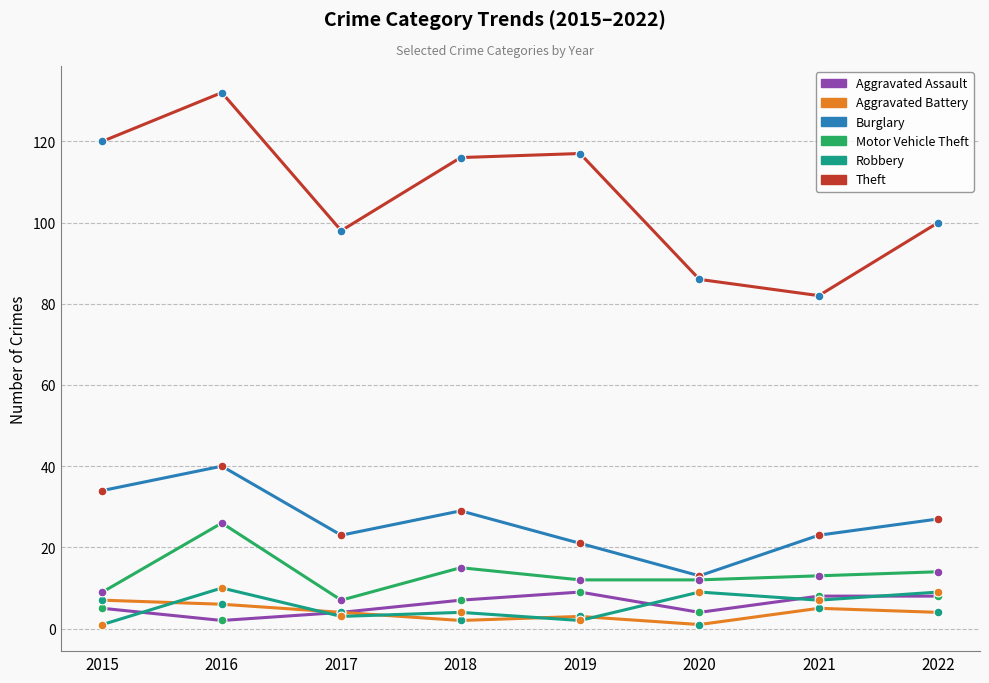

Between 2018 and 2021, which series saw the biggest shift?

Theft